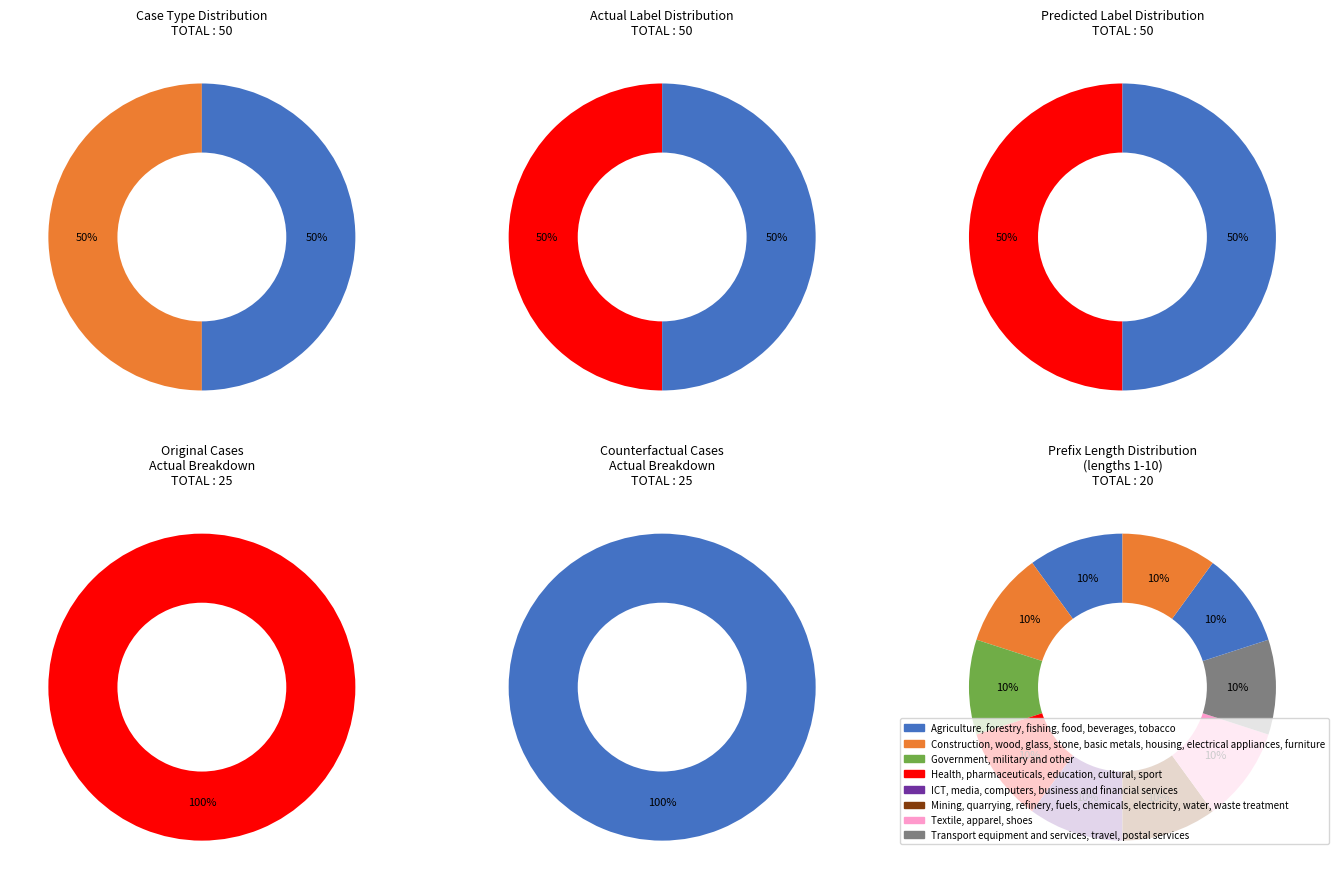

Which series has the widest spread of values?

Original